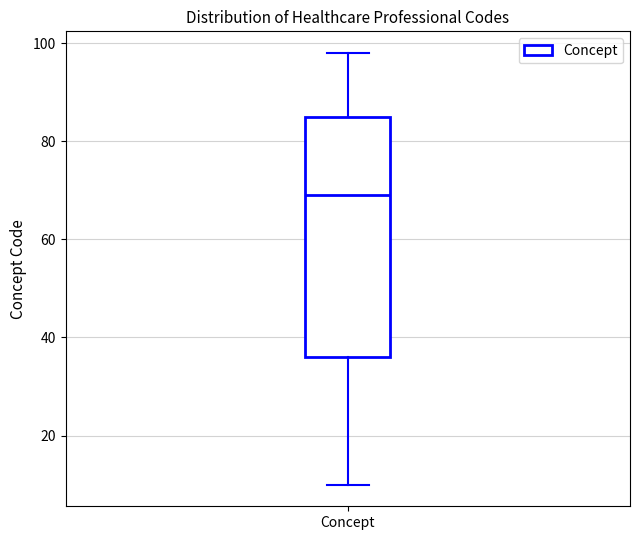

Read this box plot against the y-axis: the position of the median line, the range covered by the box, and the ends of both whiskers. The values are not printed on the chart, so give them approximately, as read against the axis.

median 70, box 36 to 86, whiskers 10 to 98